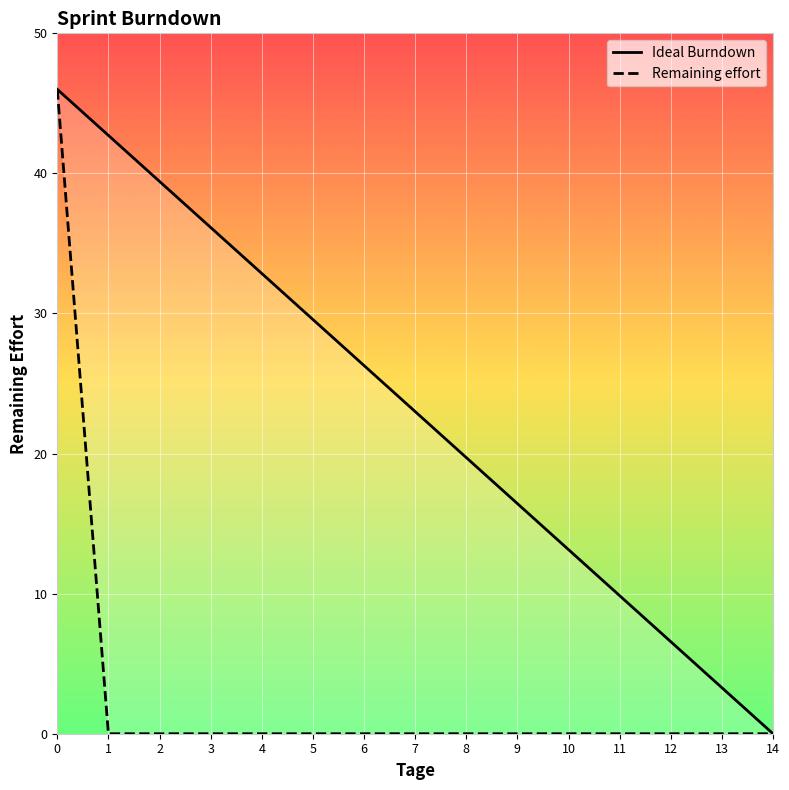

How many series are shown in this chart?

2